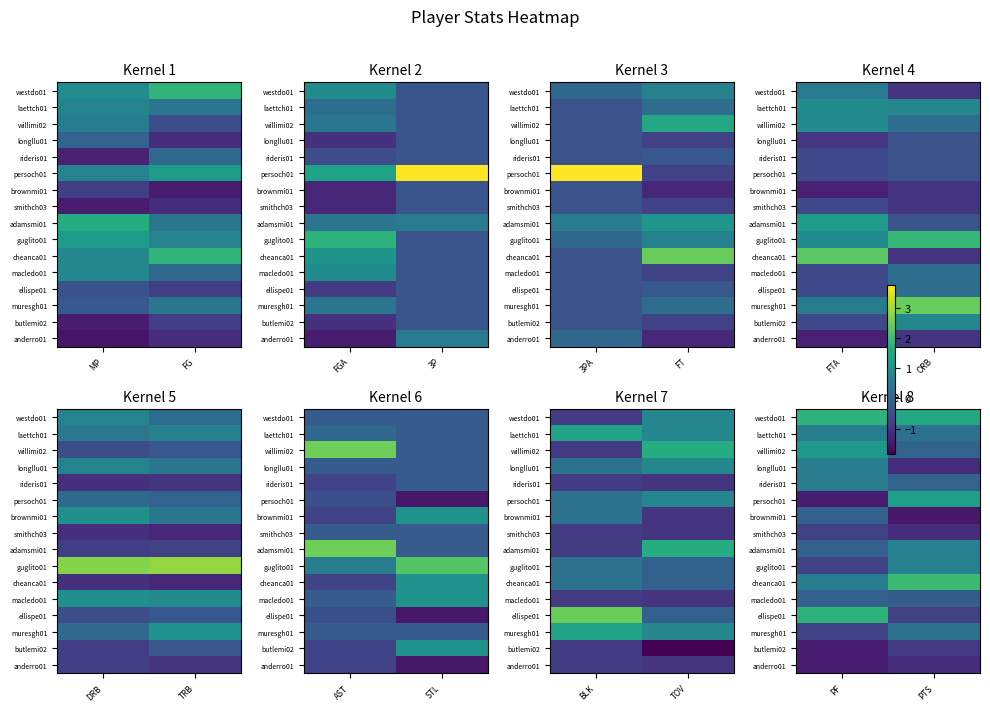

How many series are shown in this chart?

16